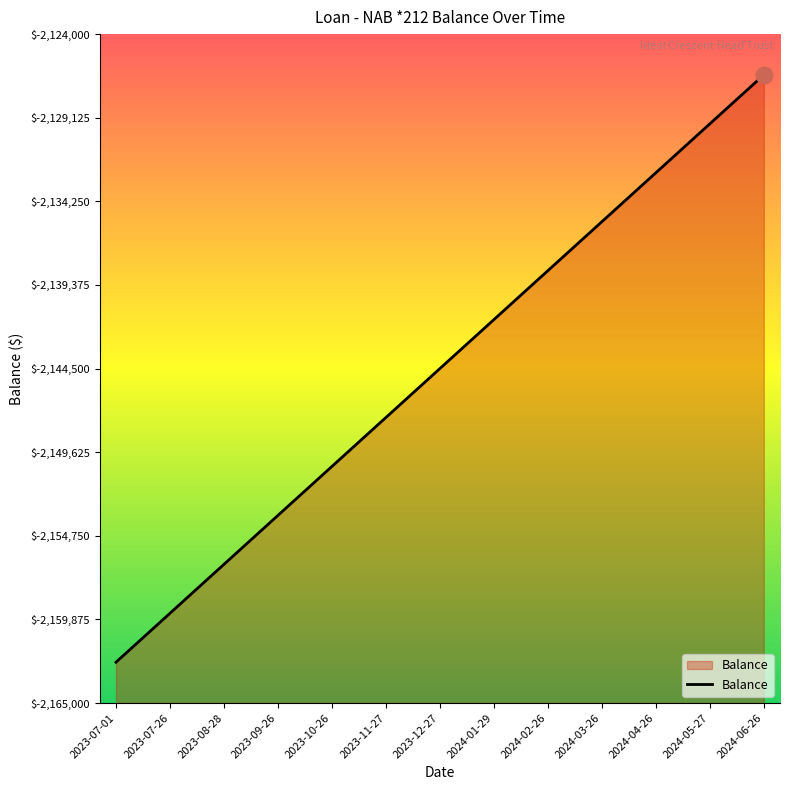

Reading left to right, what are all the values shown in this chart?

2023-07-01=-2162500	2023-07-26=-2159500	2023-08-28=-2156500	2023-09-26=-2153500	2023-10-26=-2150500	2023-11-27=-2147500	2023-12-27=-2144500	2024-01-29=-2141500	2024-02-26=-2138500	2024-03-26=-2135500	2024-04-26=-2132500	2024-05-27=-2129500	2024-06-26=-2126500